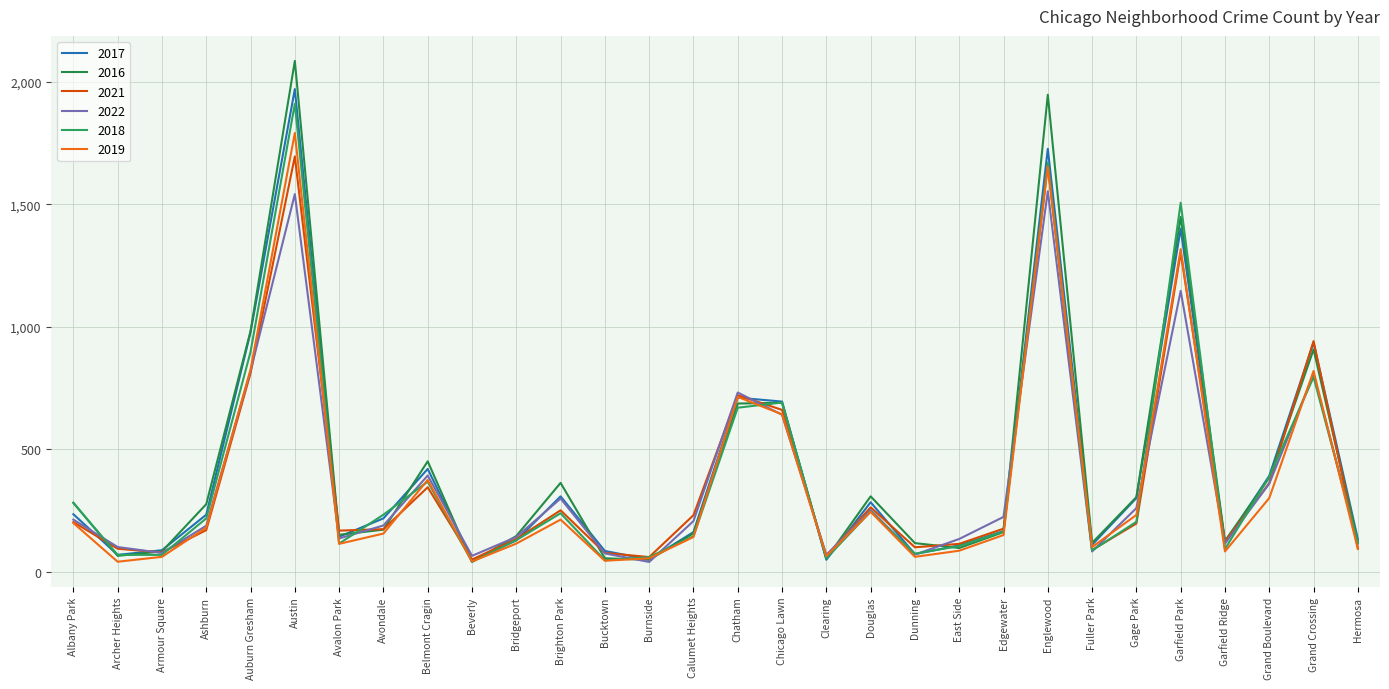

Read the 2017 value at Belmont Cragin.

420